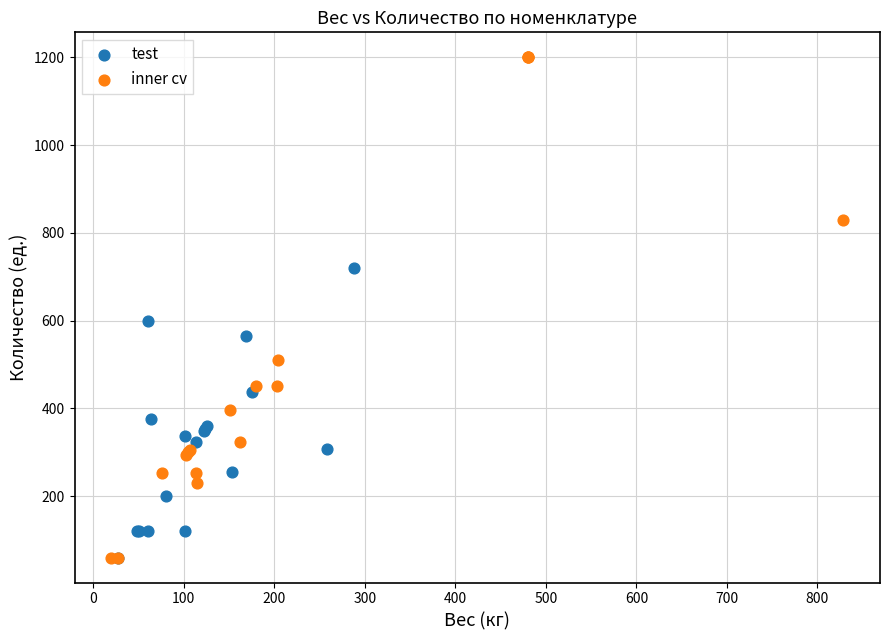

What are all the series names shown in the legend?

test, inner cv